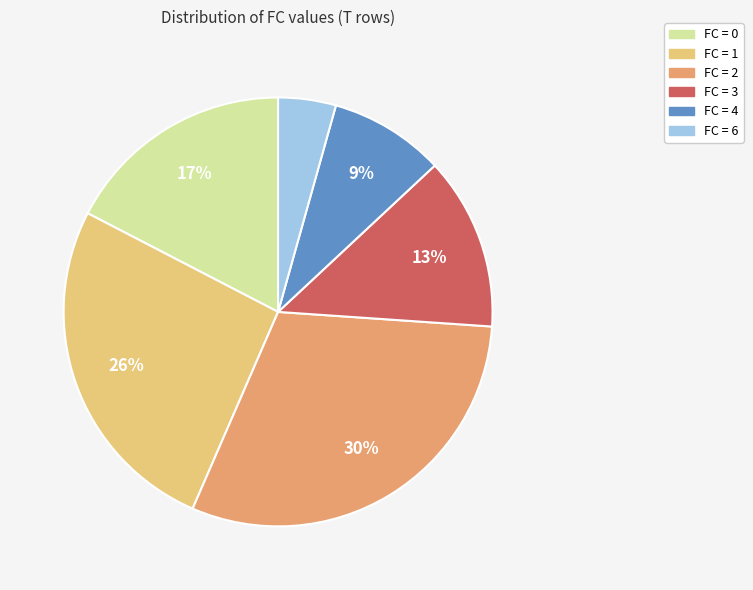

To the nearest percent, what is the difference between the largest and smallest slice percentages?

26%